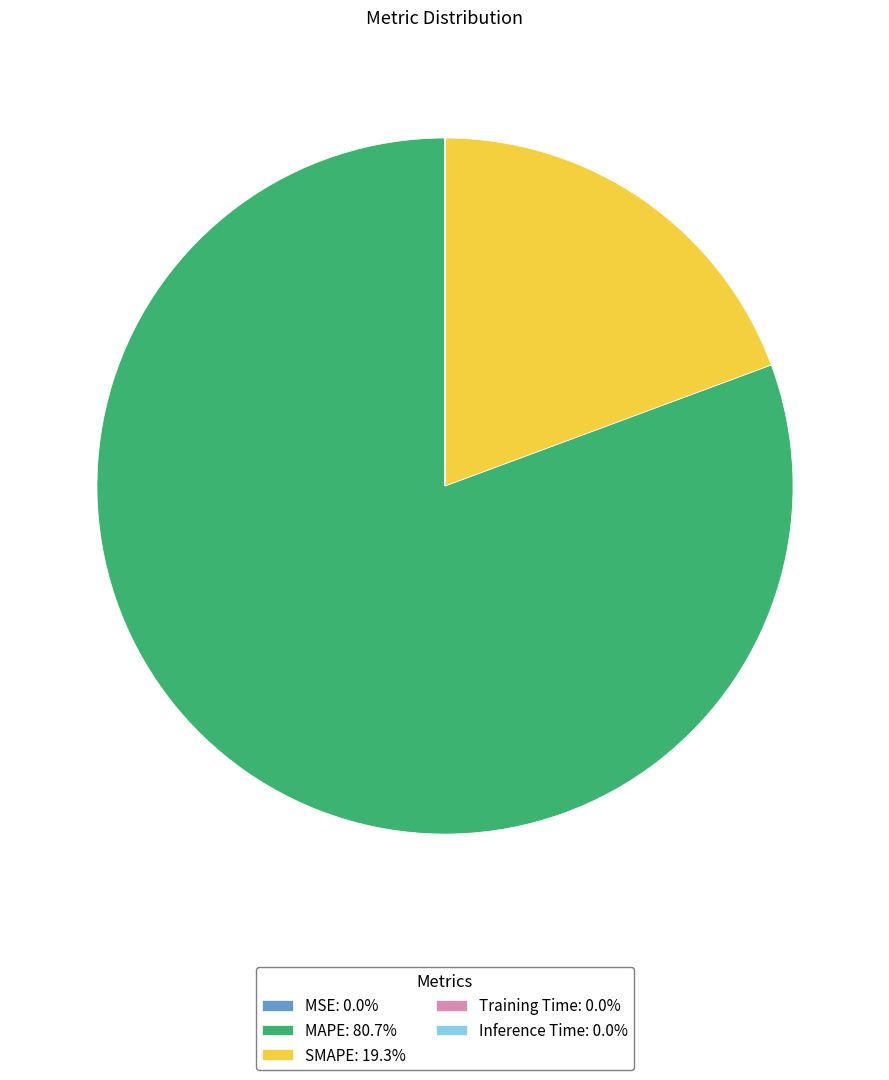

Does SMAPE: 19.3% represent more than half of the total?

No